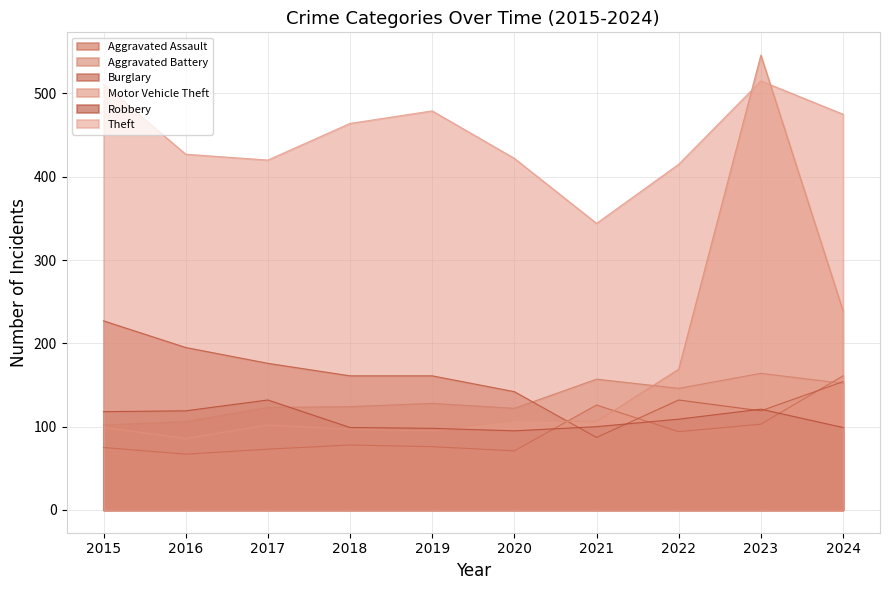

How many values in the Robbery series are below 109?

5